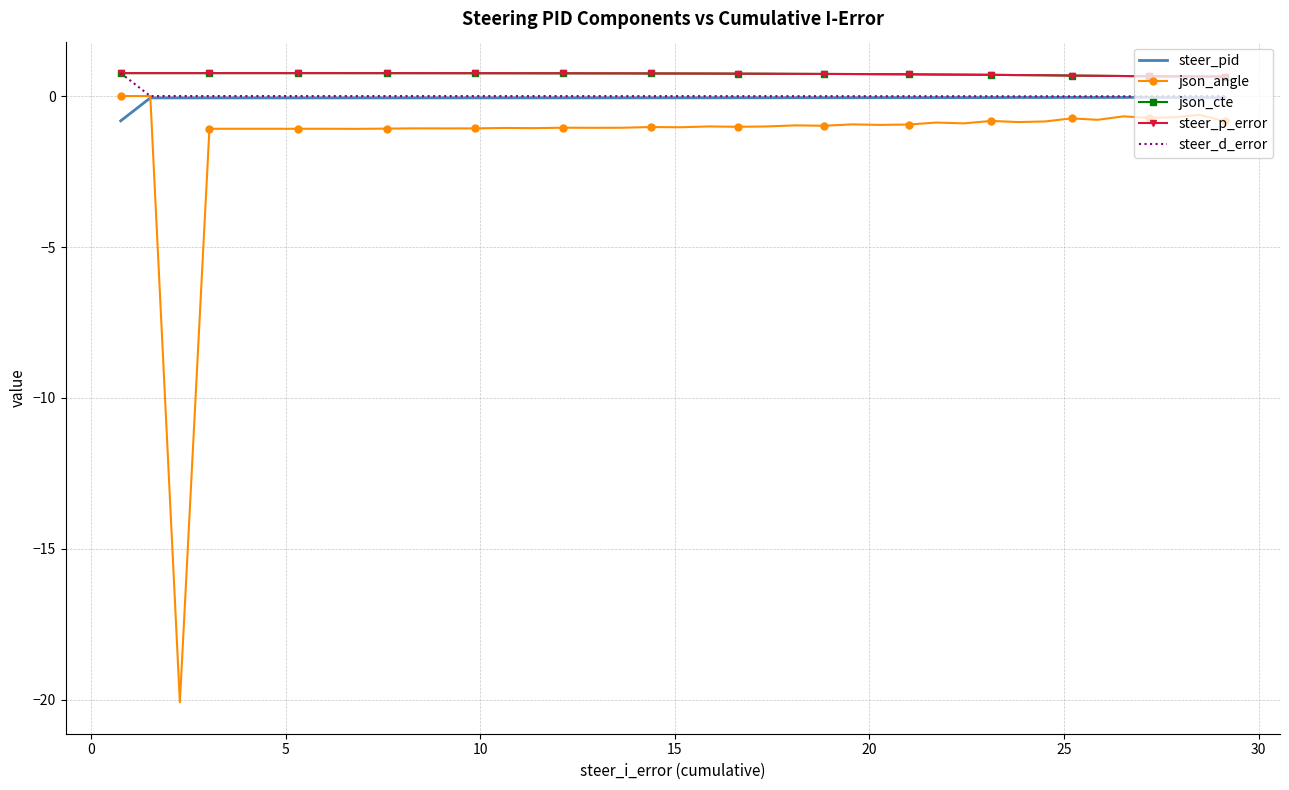

How many data points in steer_d_error are less than 0?

33